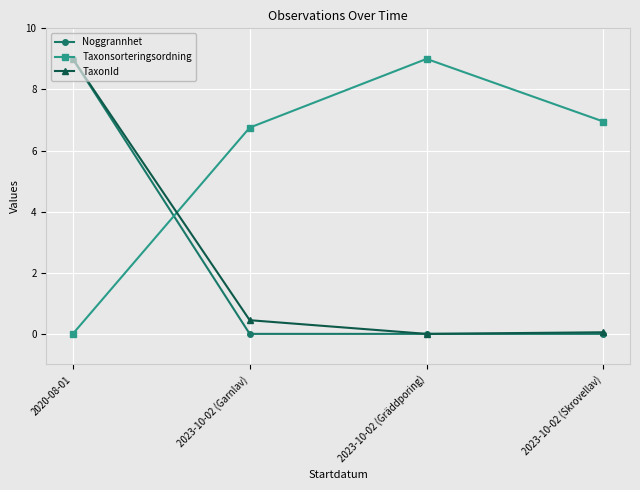

At how many categories does at least one series exceed 6?

4